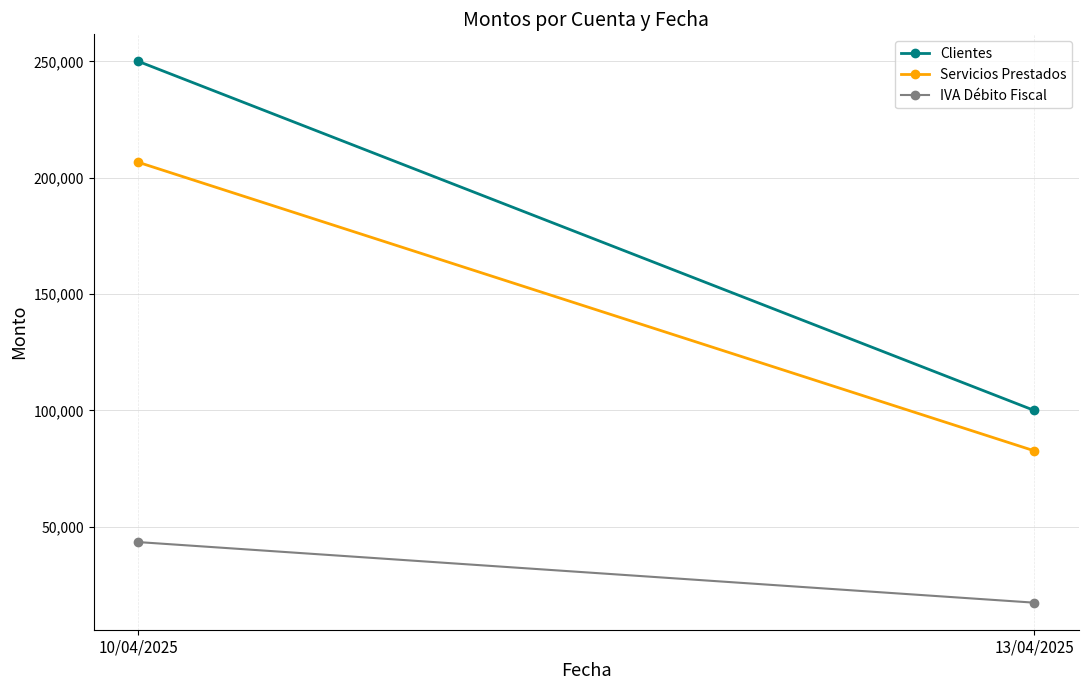

Where is IVA Débito Fiscal nearest to the value 30371?

13/04/2025